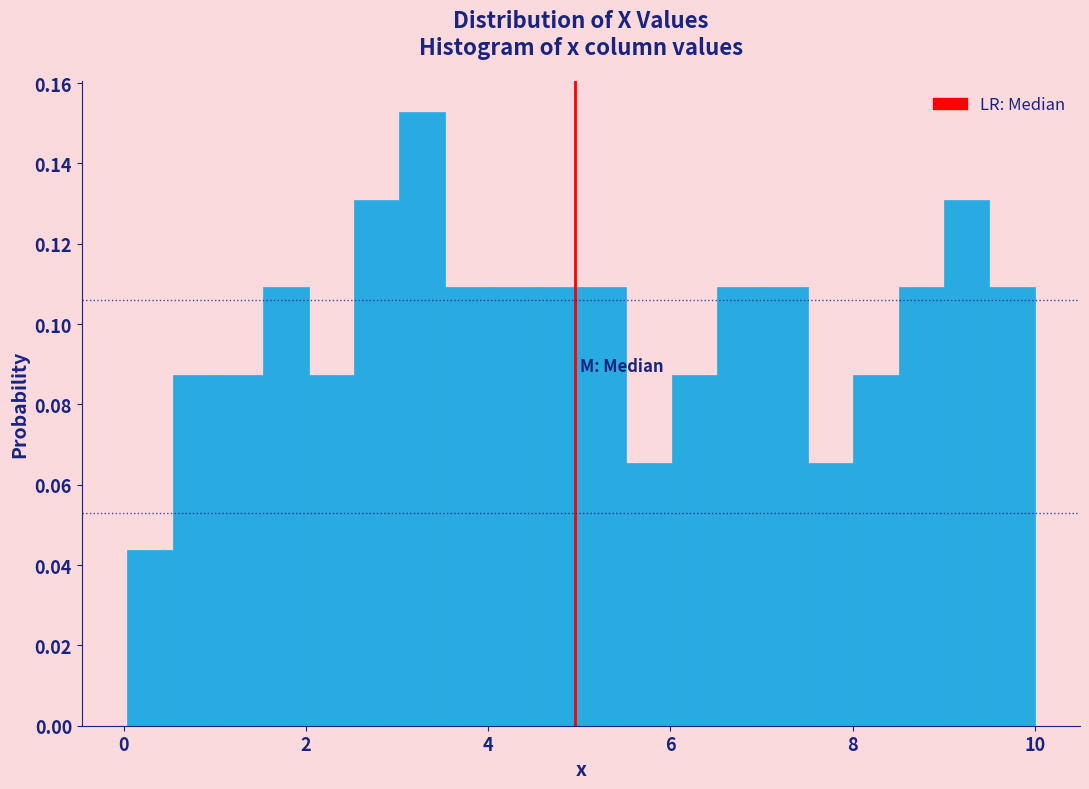

Read against the x-axis, roughly where is the centre of the tallest bar?

3.2